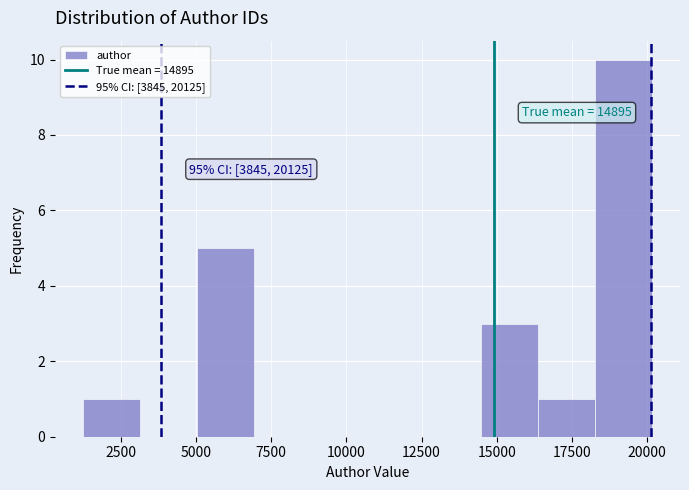

Around what value on the x-axis is the tallest bar? Give the approximate position of its centre, as read against the axis.

19000